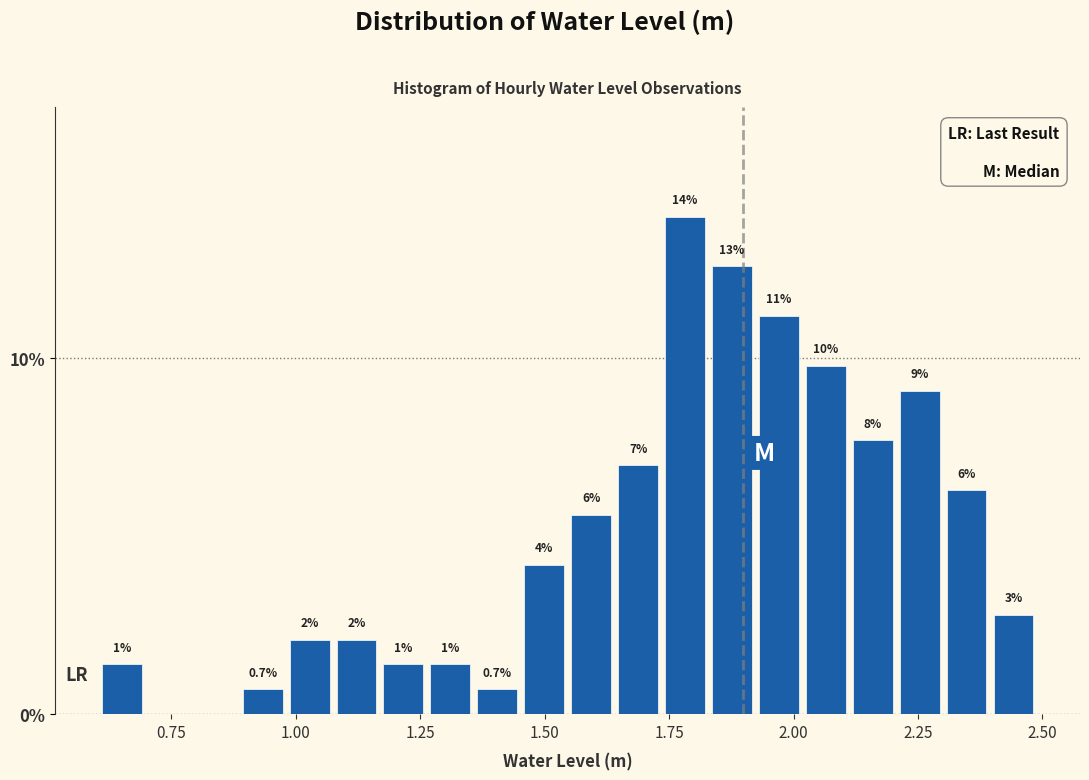

Around what value on the x-axis is the tallest bar? Give the approximate position of its centre, as read against the axis.

1.80